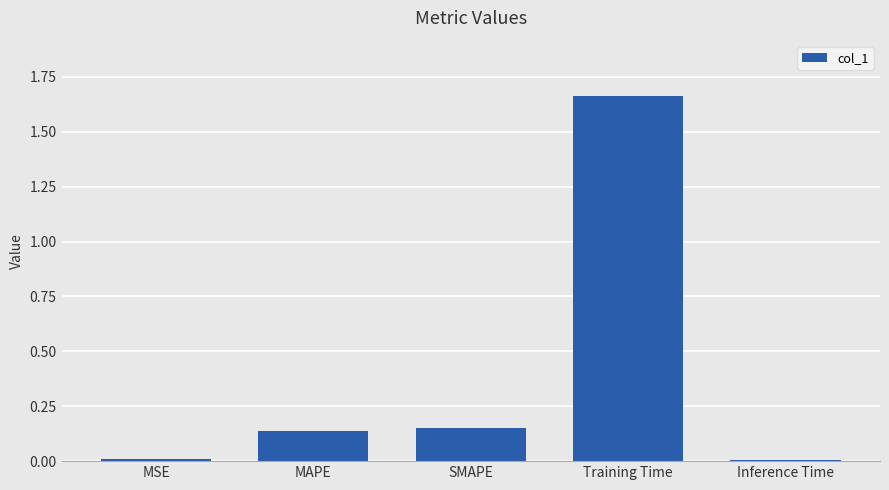

What is the average value?

0.4